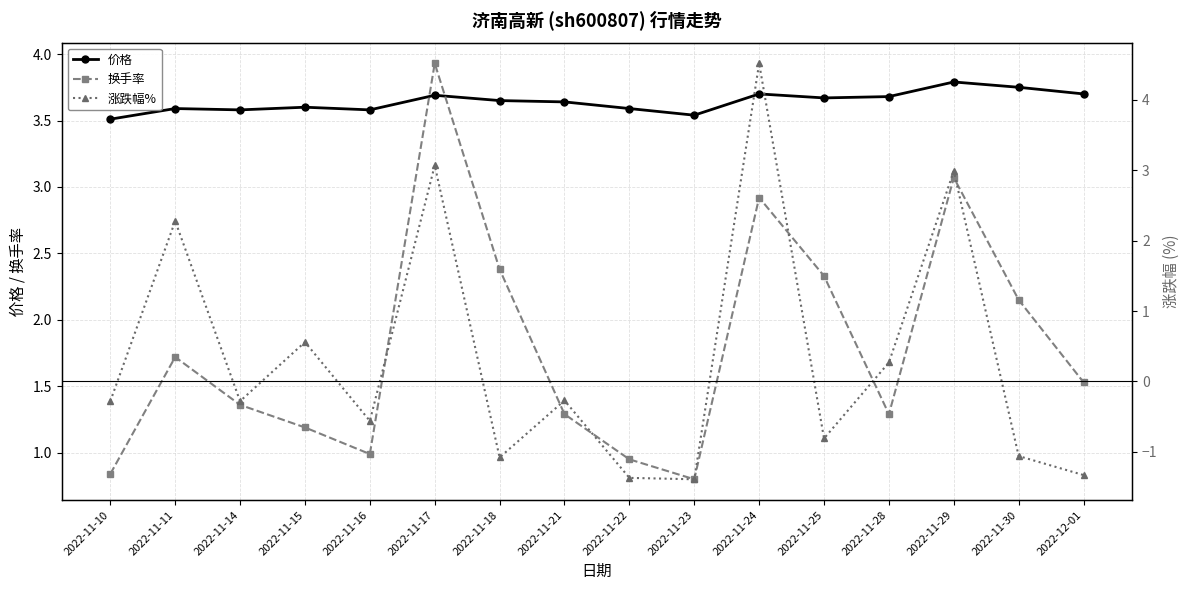

What is the value of the 价格 point at the 13th from the left?

3.7